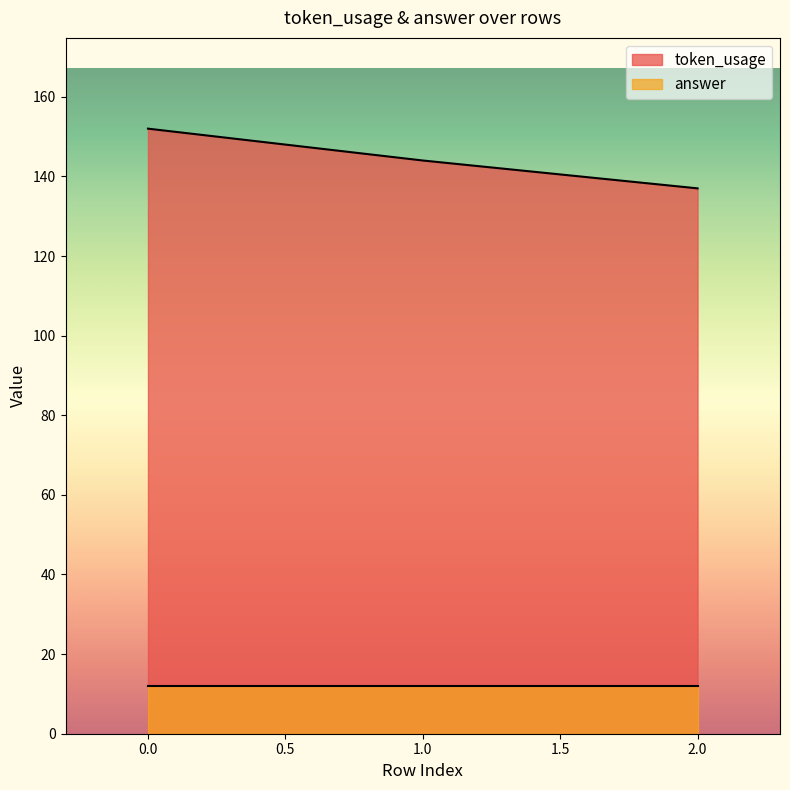

What is the difference between the values at 0 and 2?

15